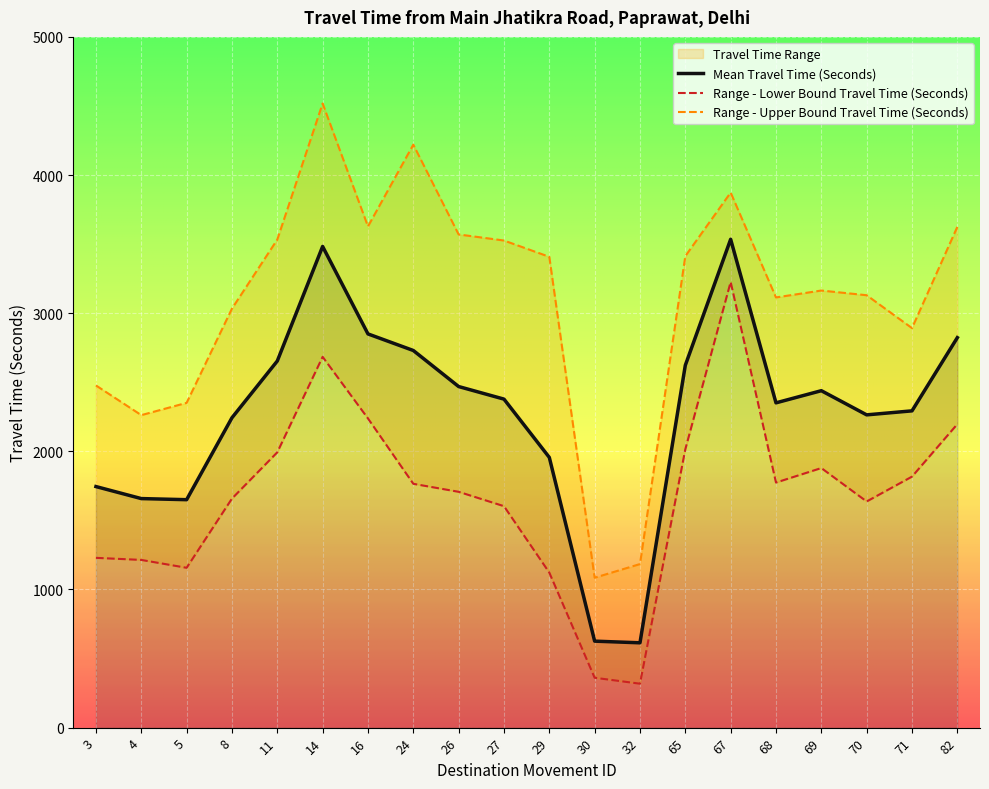

True or false: Range - Upper Bound Travel Time (Seconds) has more than 0 points higher than both neighbors.

True